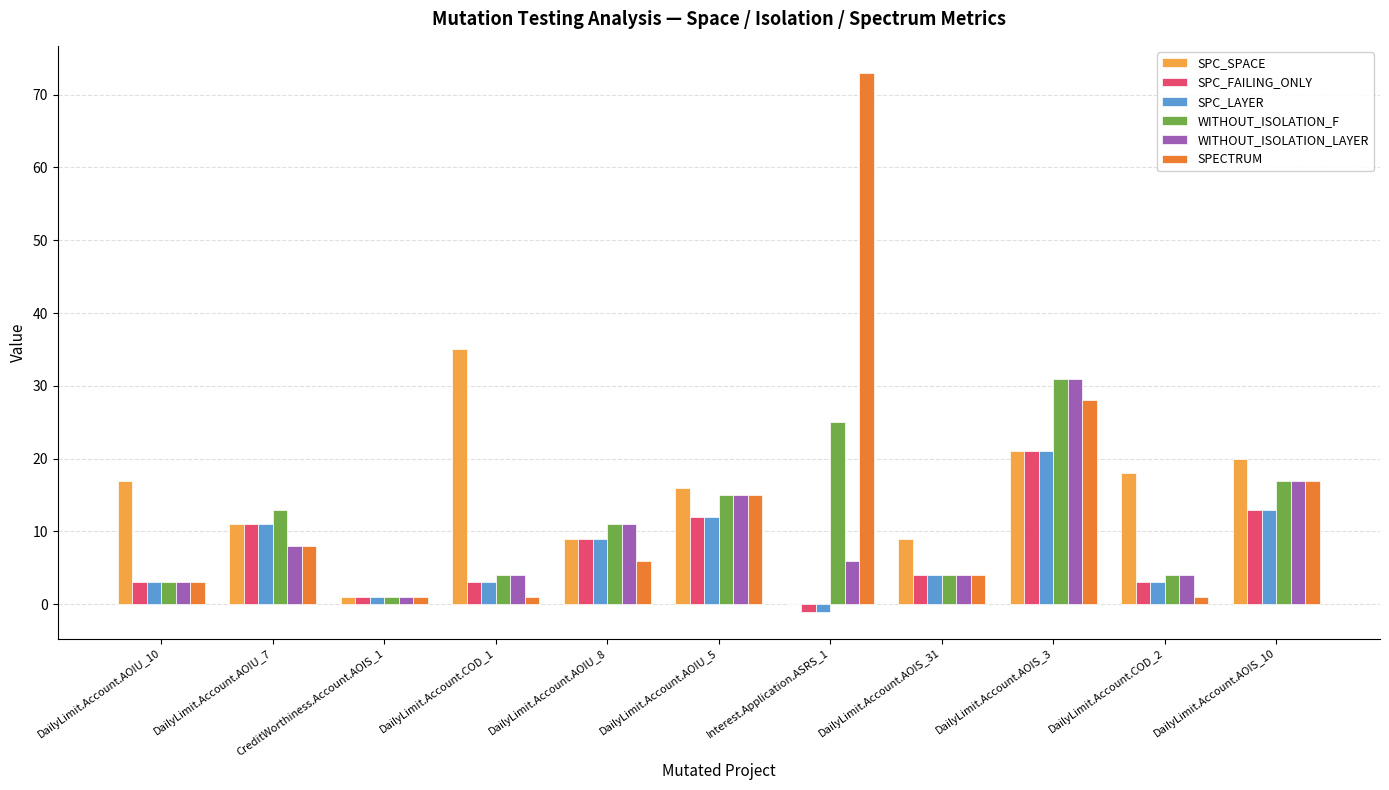

Does the chart contain stacked bars?

No